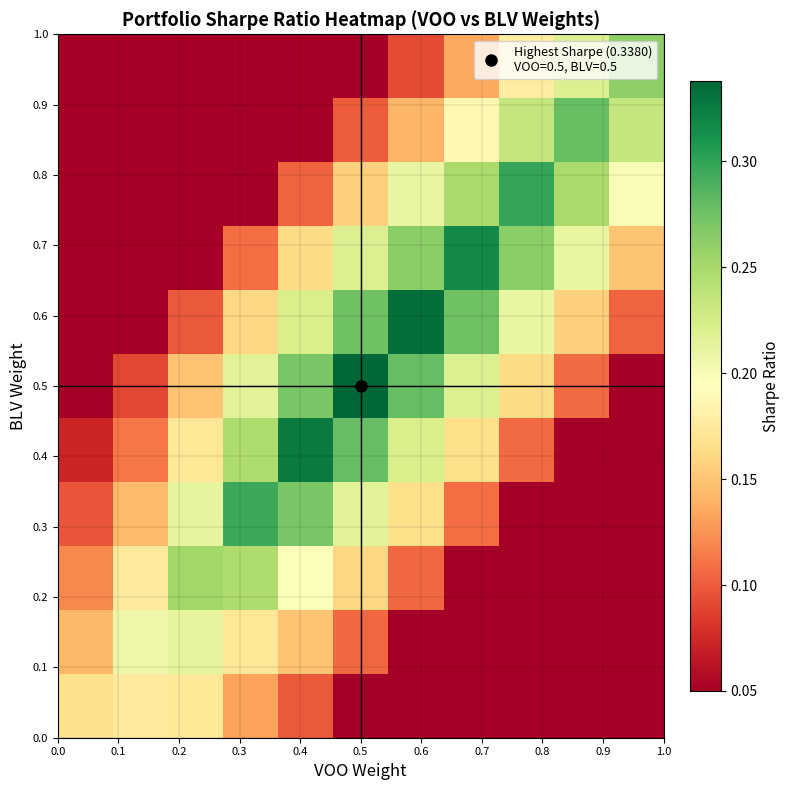

Count the number of categories in the chart.

11